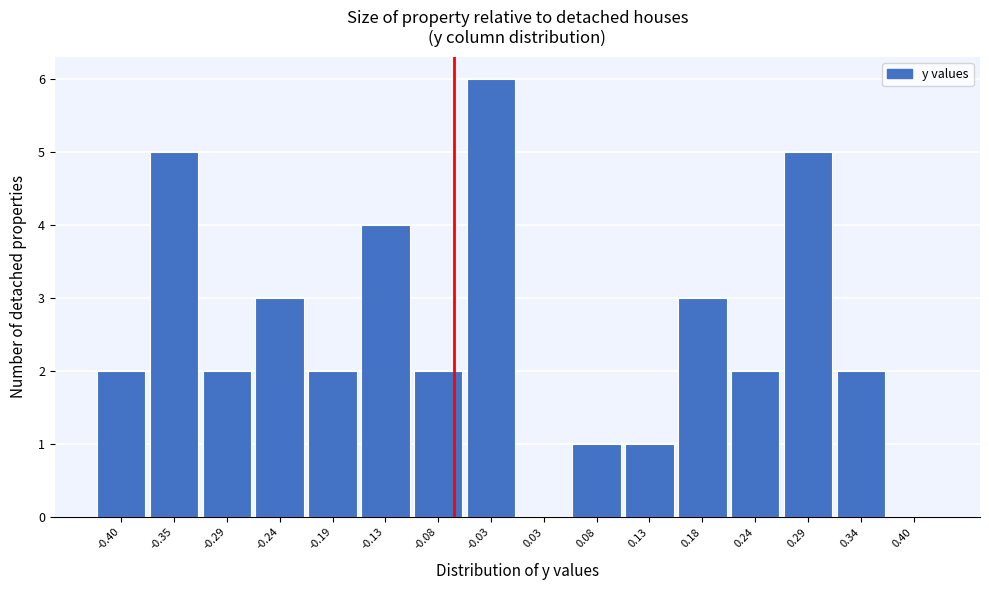

Reading left to right, list all the values displayed in this chart.

-0.40=2	-0.35=5	-0.29=2	-0.24=3	-0.19=2	-0.13=4	-0.08=2	-0.03=6	0.03=0	0.08=1	0.13=1	0.18=3	0.24=2	0.29=5	0.34=2	0.40=0